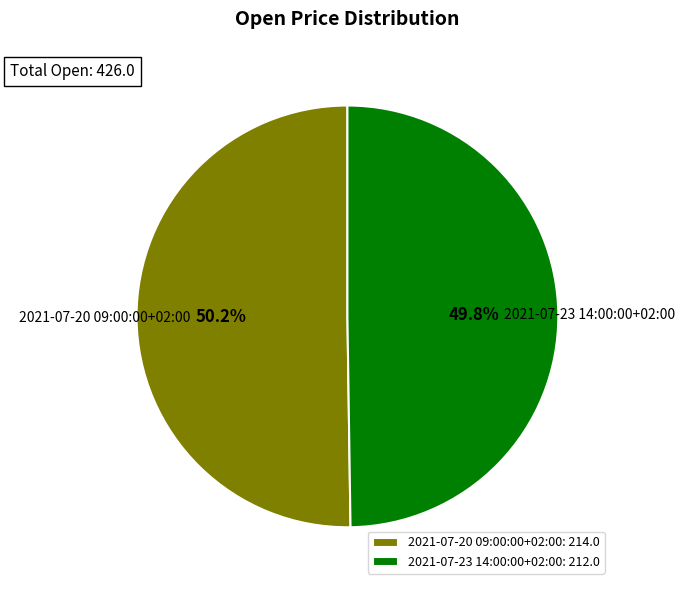

True or false: 2021-07-20 09:00:00+02:00 accounts for 50% of the total.

True